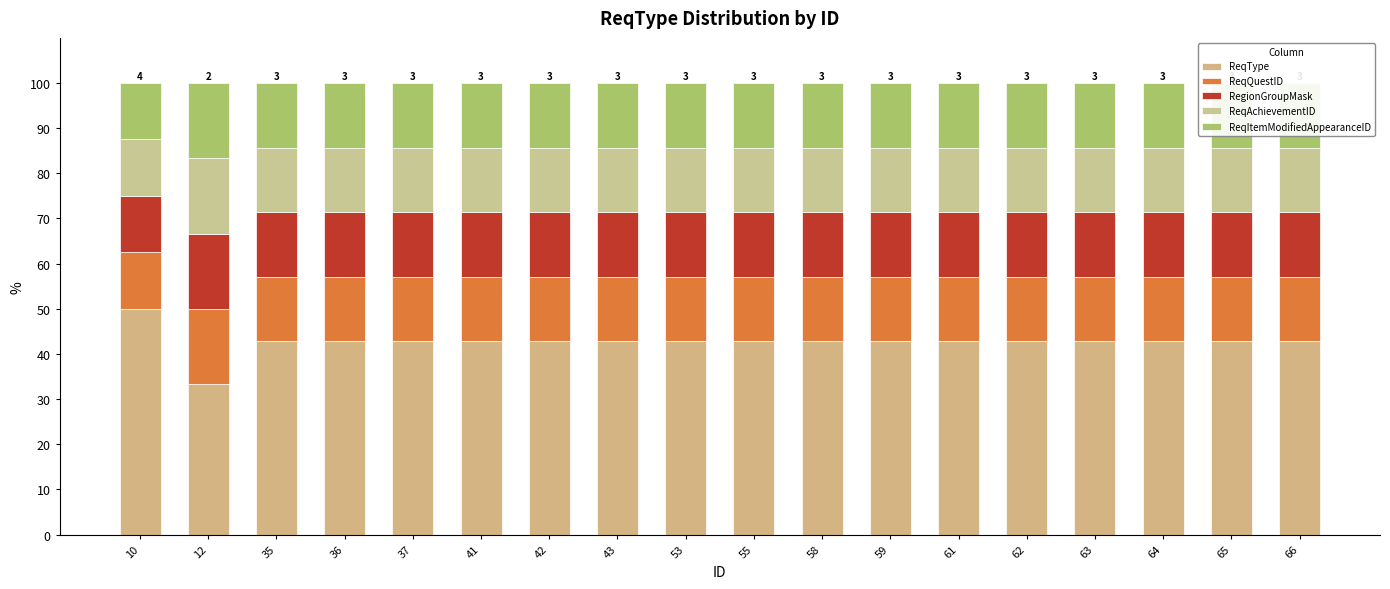

At which category is the sum across all series the highest?

10